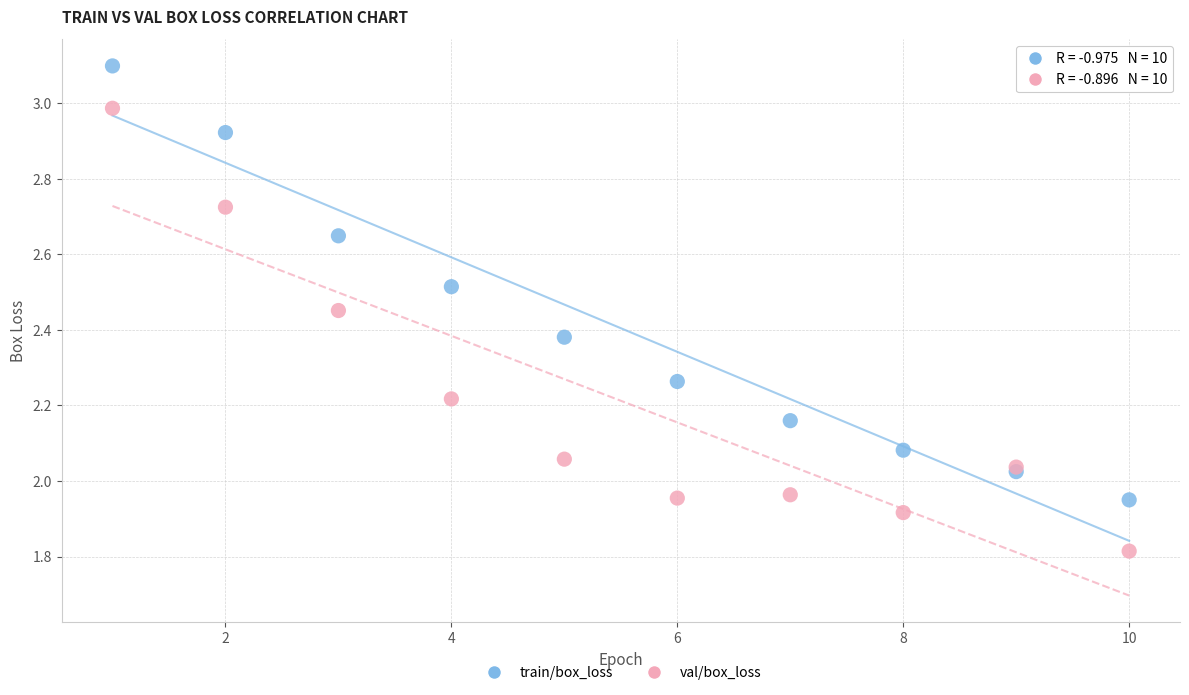

What are all the series names shown in the legend?

train/box_loss, val/box_loss